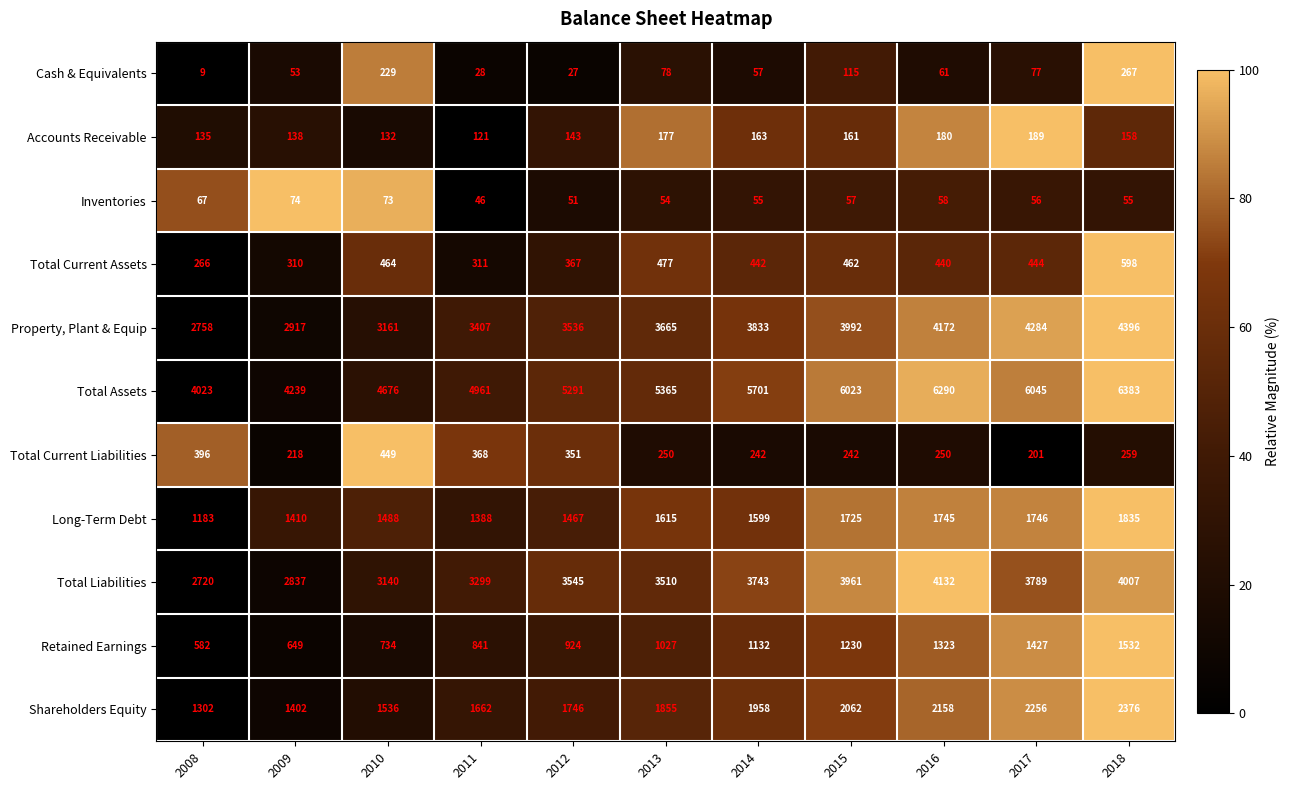

At which category is the sum across all series the highest?

2018